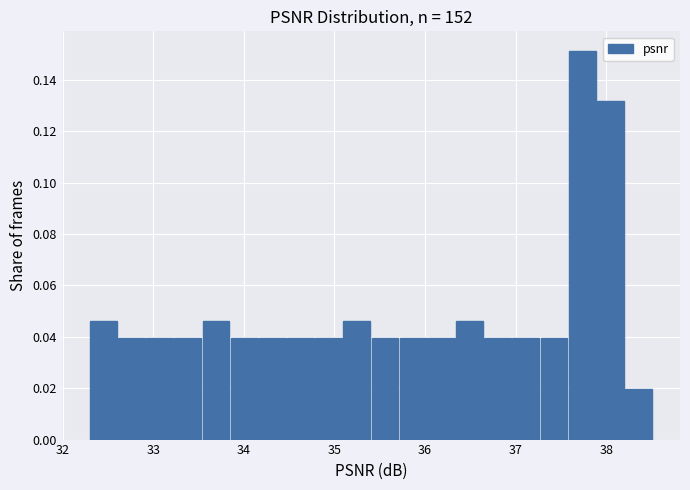

Read against the x-axis, roughly where is the centre of the tallest bar?

37.7